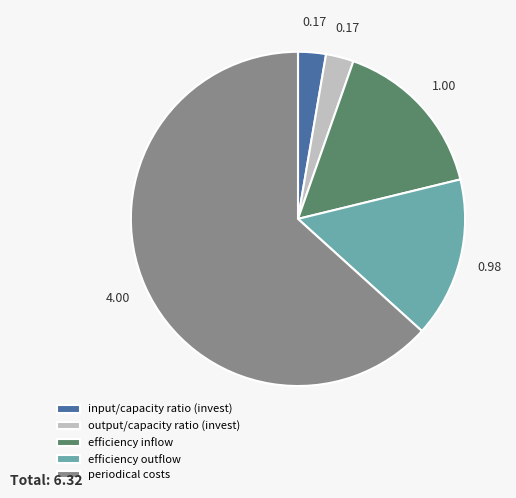

Is the sum of output/capacity ratio (invest) and efficiency inflow greater than half?

No